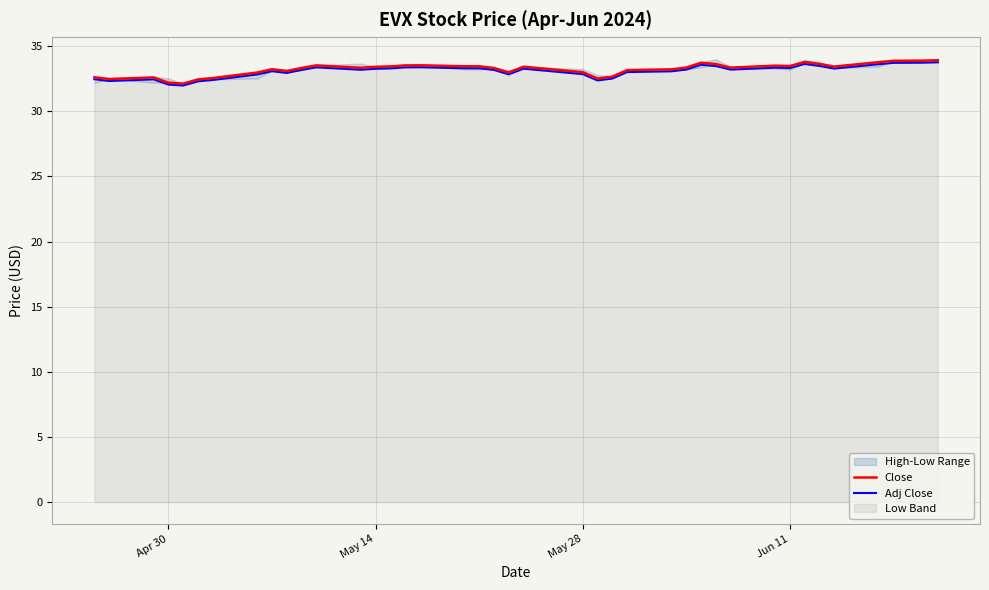

What is the minimum value for Close?

32.1